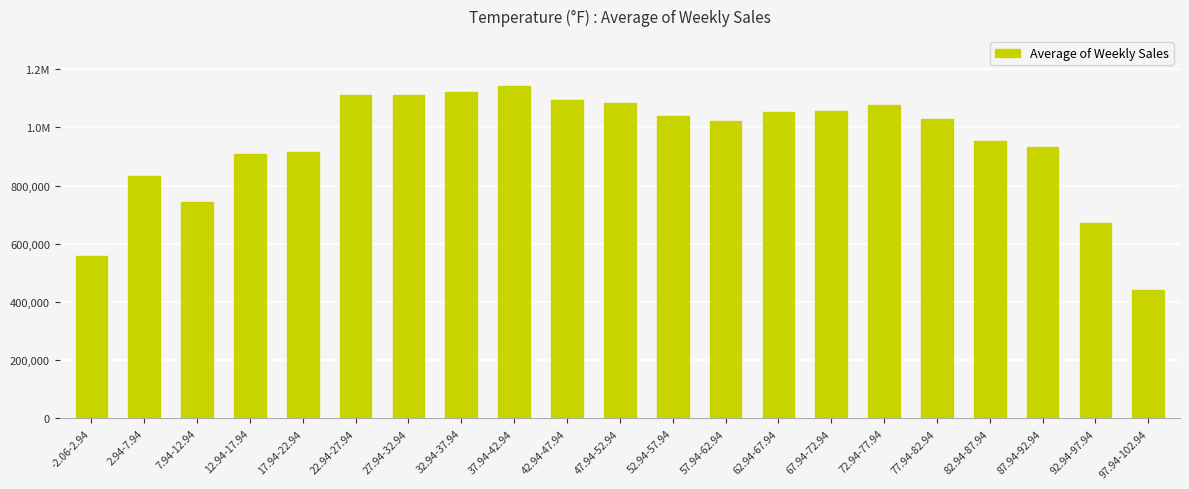

Does the chart contain any negative values?

No